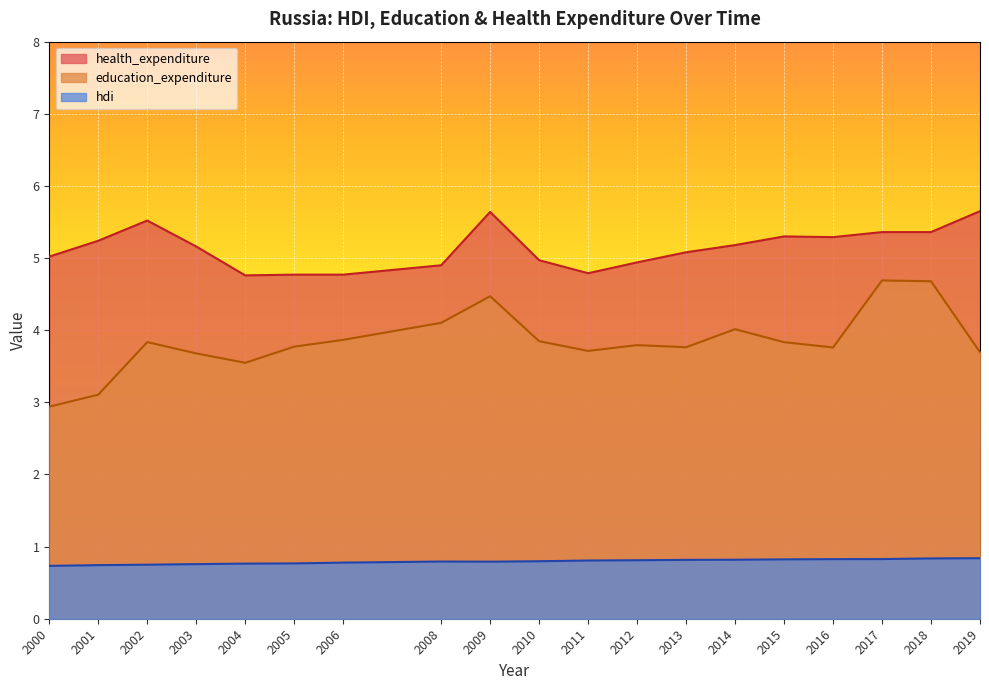

The value of health_expenditure at 2003 is 1.3. True or false?

False